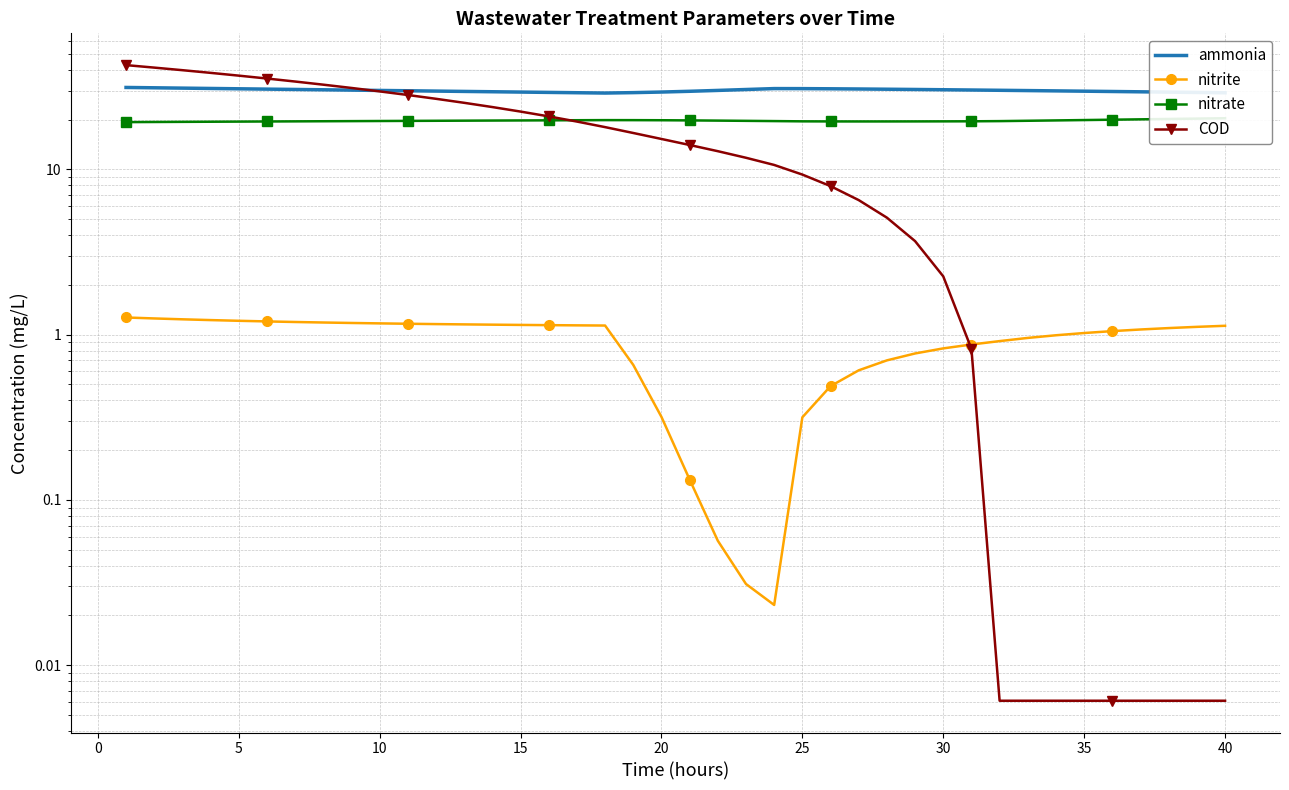

How many interior local peaks does the nitrate series have?

1